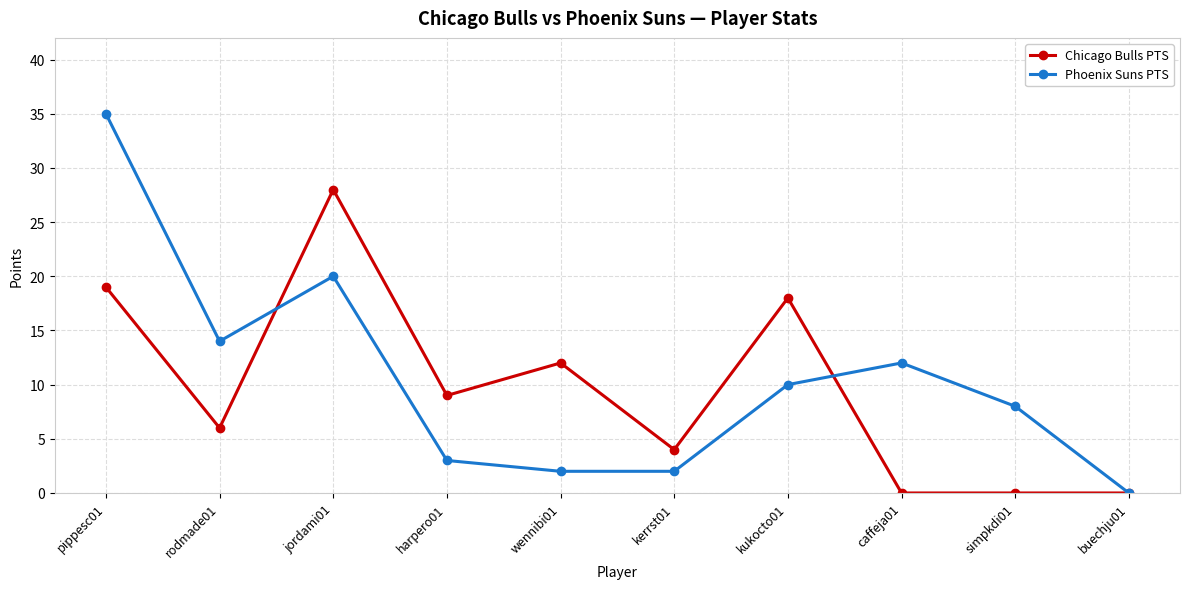

What is the spread (max minus min) of values at rodmade01?

8